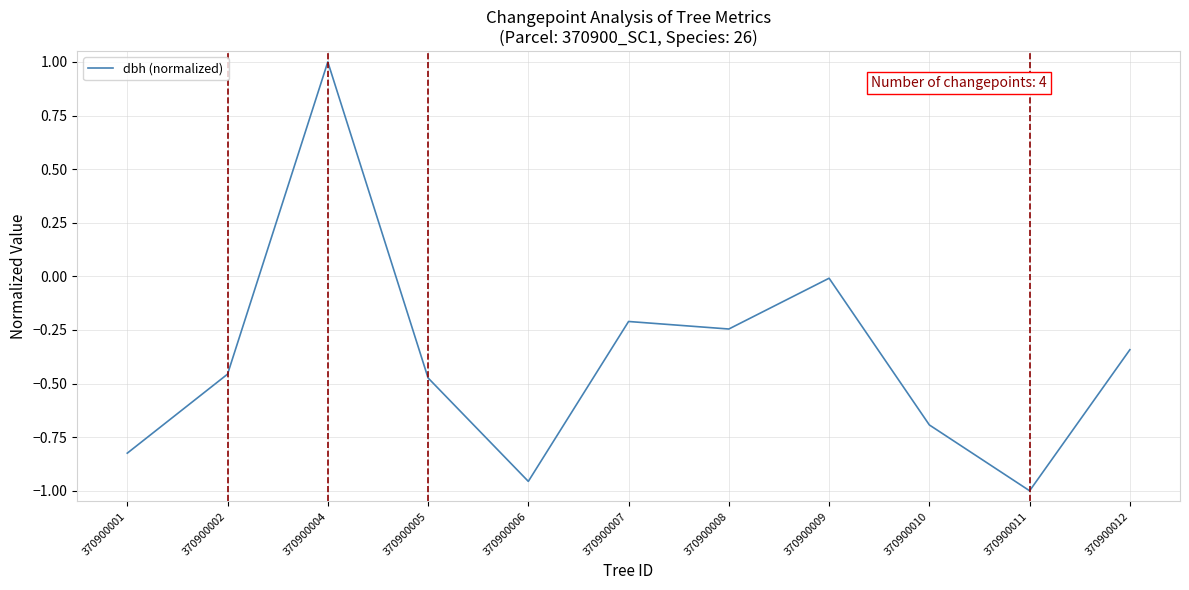

What is the difference between the maximum and minimum values?

2.0